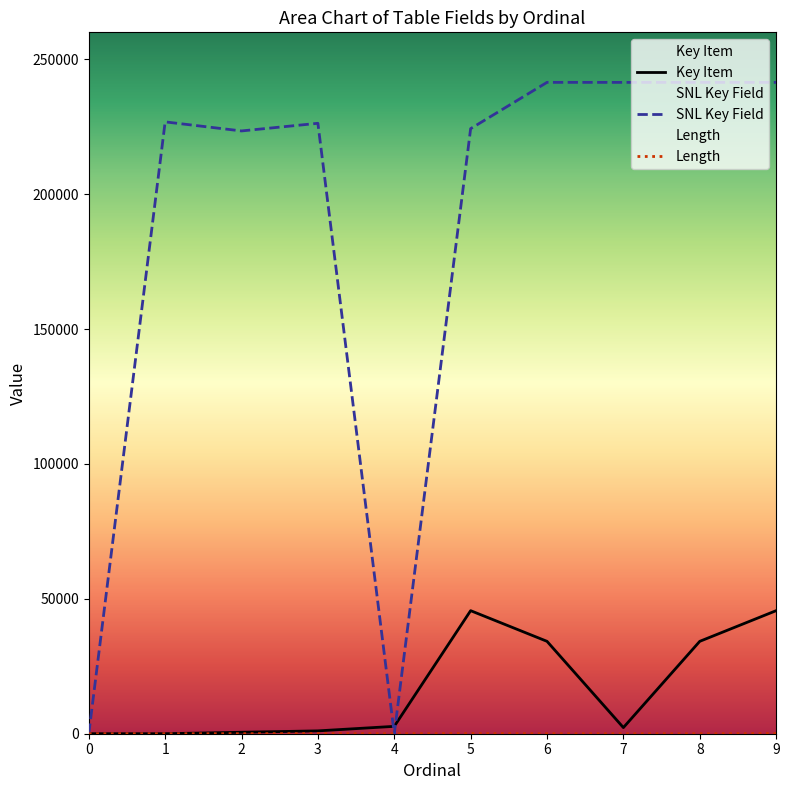

Which series ends up on top after the final intersection of Key Item and SNL Key Field?

SNL Key Field